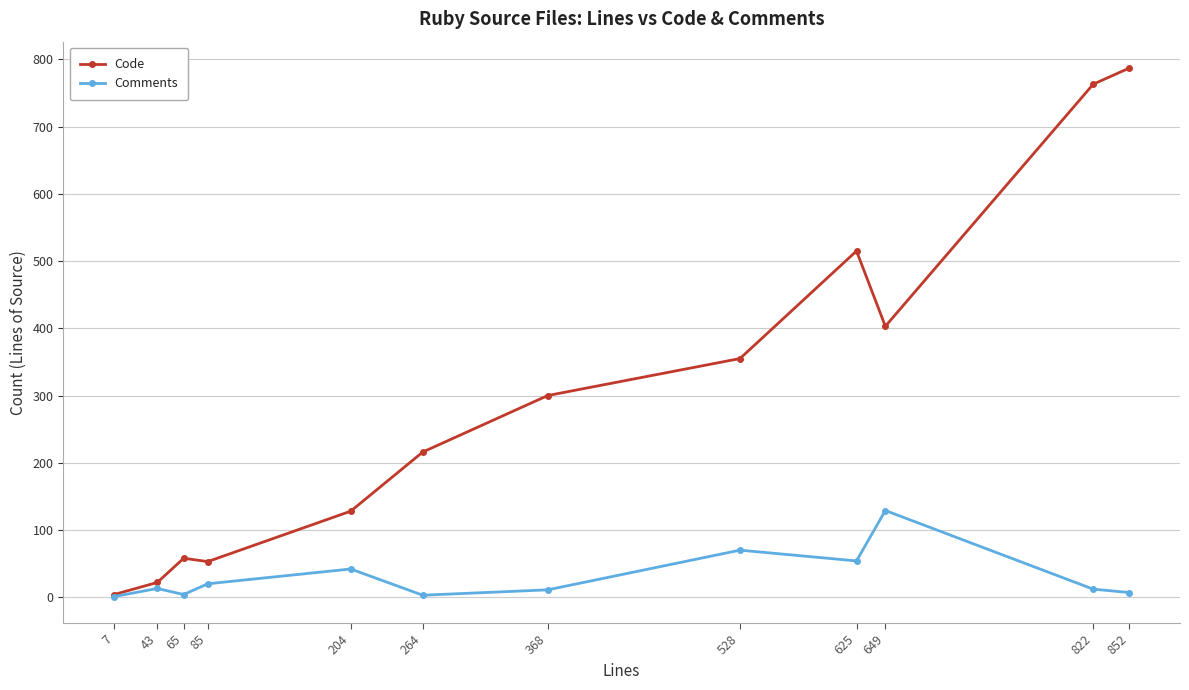

What is the sum of all Comments values?

366